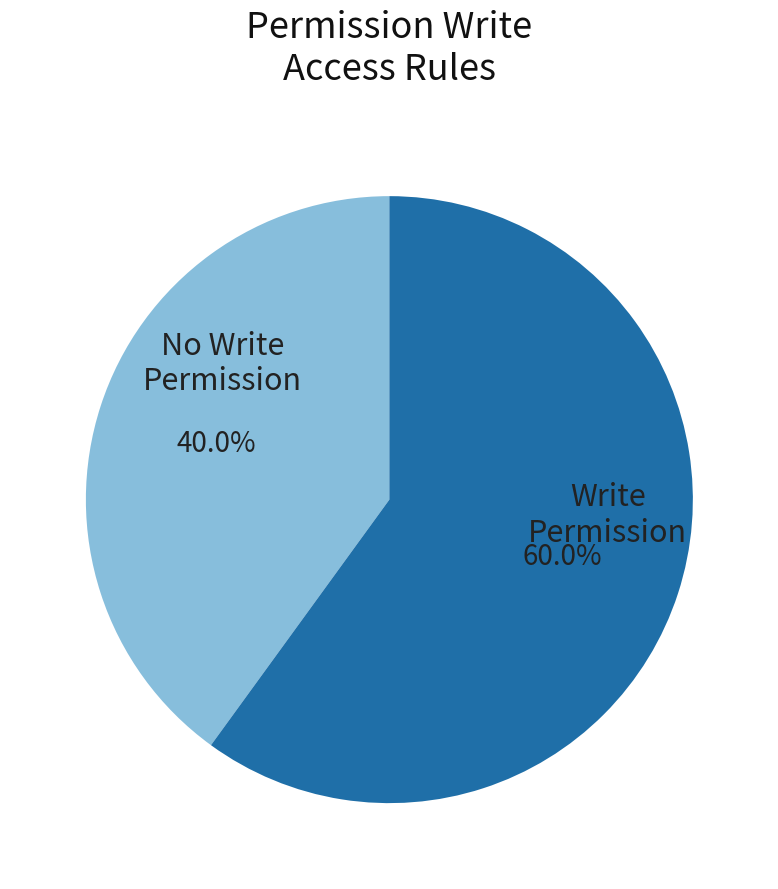

To the nearest percent, what is the difference between the largest and smallest slice percentages?

20%